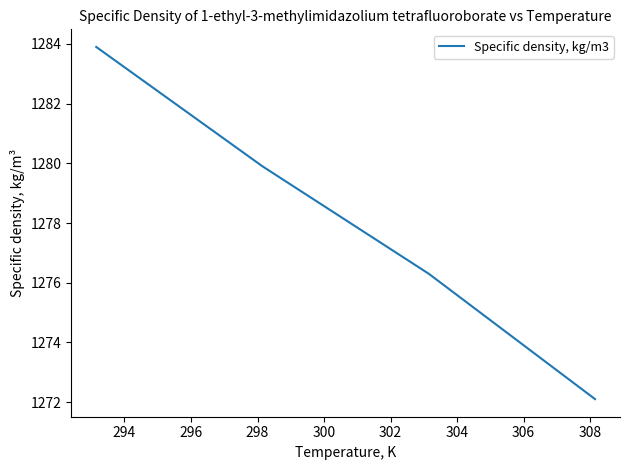

Does the chart display data point markers on the line(s)?

No